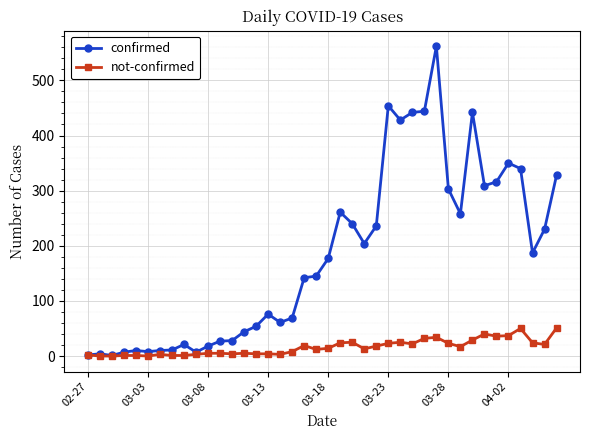

Is this an area chart (filled region under the line)?

No